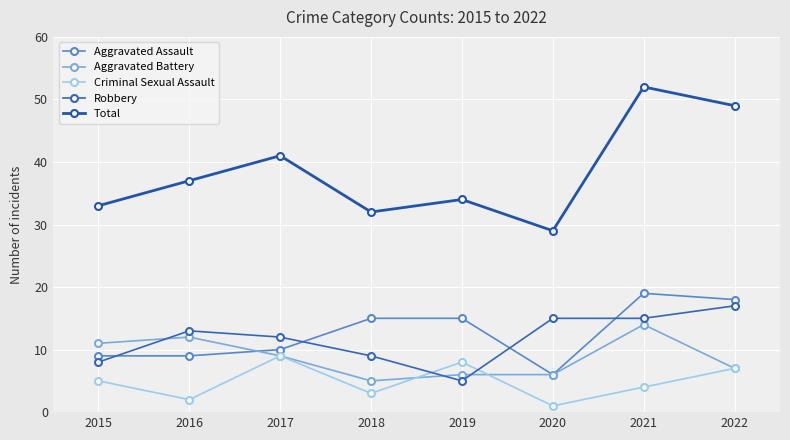

True or false: Aggravated Battery has more than 2 points higher than both neighbors.

False